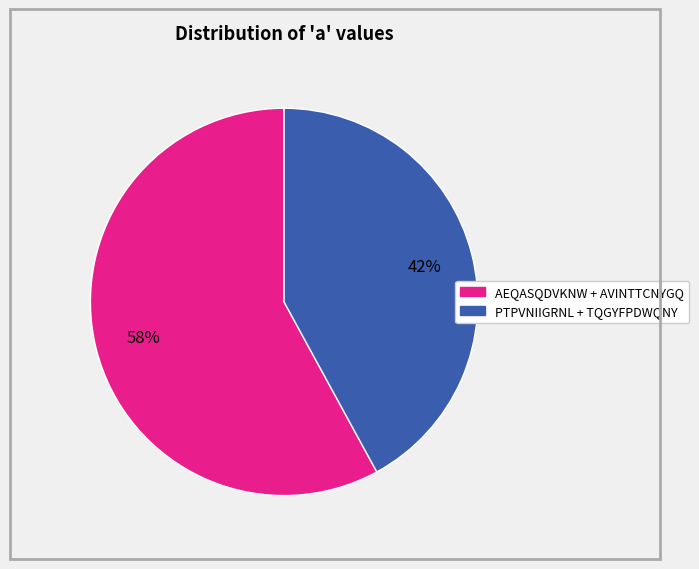

To the nearest percent, what is the average slice percentage?

50%